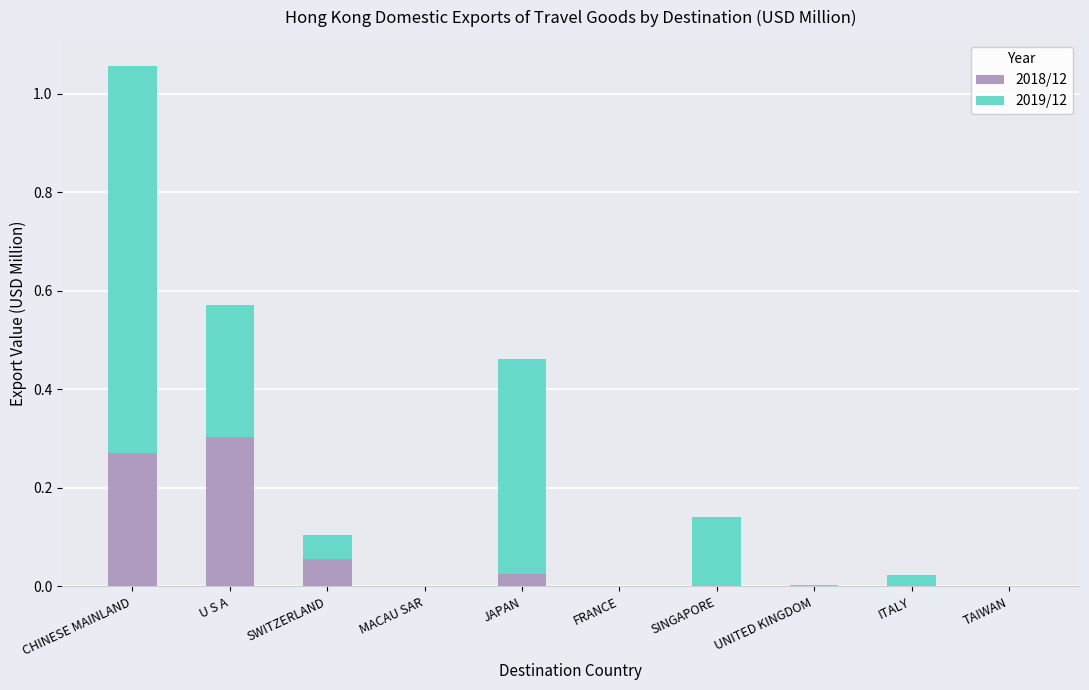

What is the total value across all series at U S A?

0.6